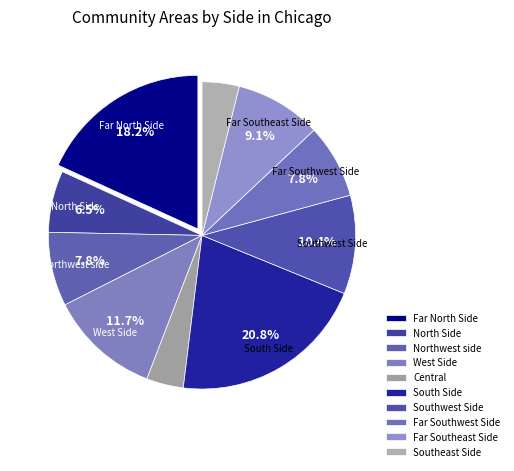

Does any single category account for the majority?

No